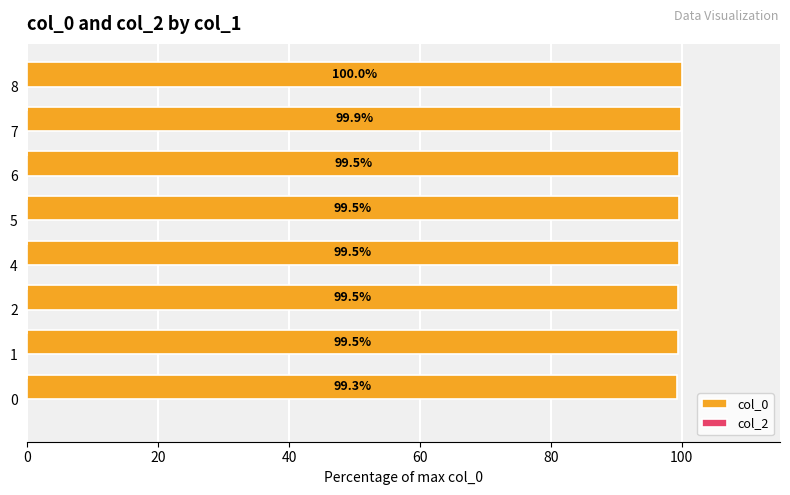

What is the average value?

99.6